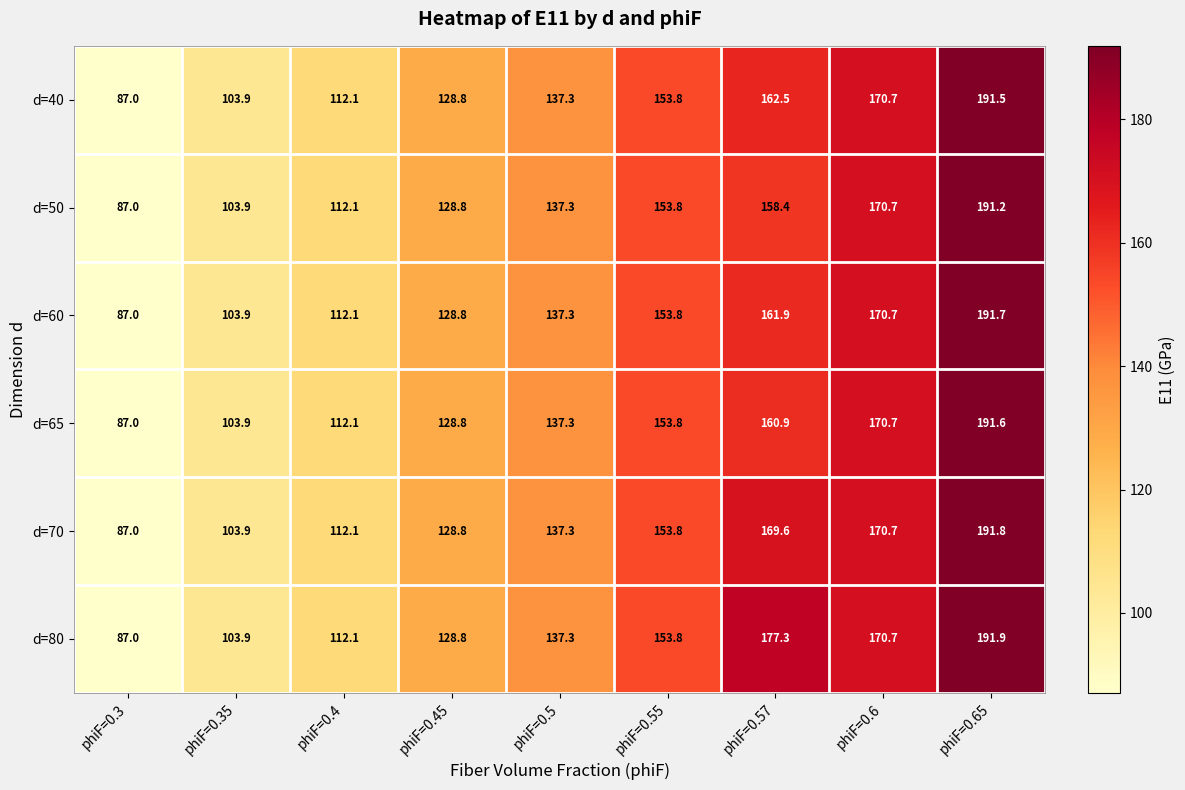

What is the approximate value of d=80 at phiF=0.6?

170.7